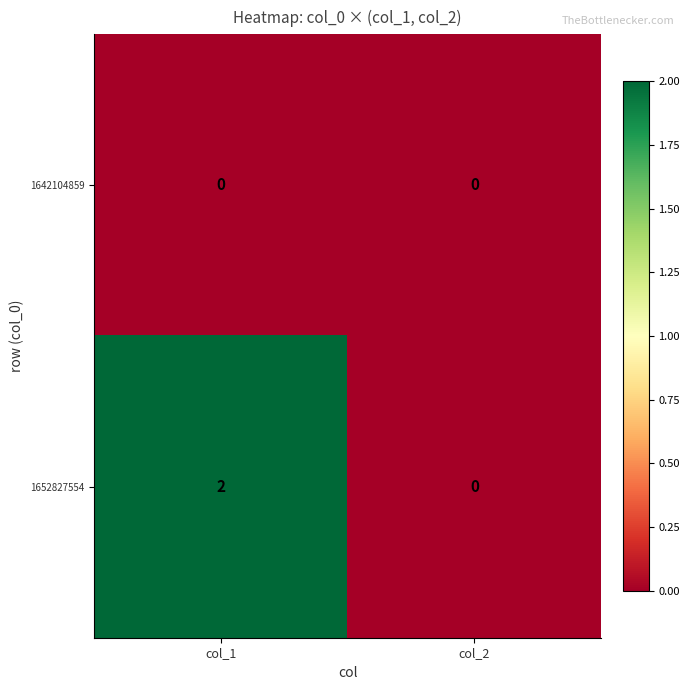

Rank the series by their maximum value, from highest to lowest.

1652827554, 1642104859